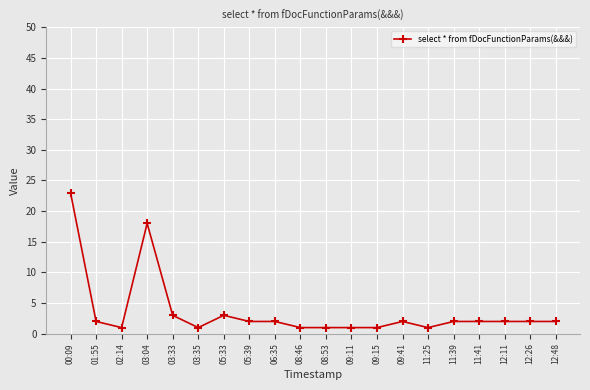

Reading left to right, extract all data points from this chart.

23	2	1	18	3	1	3	2	2	1	1	1	1	2	1	2	2	2	2	2